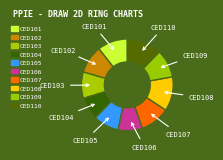

How many segments does this pie chart have?

10